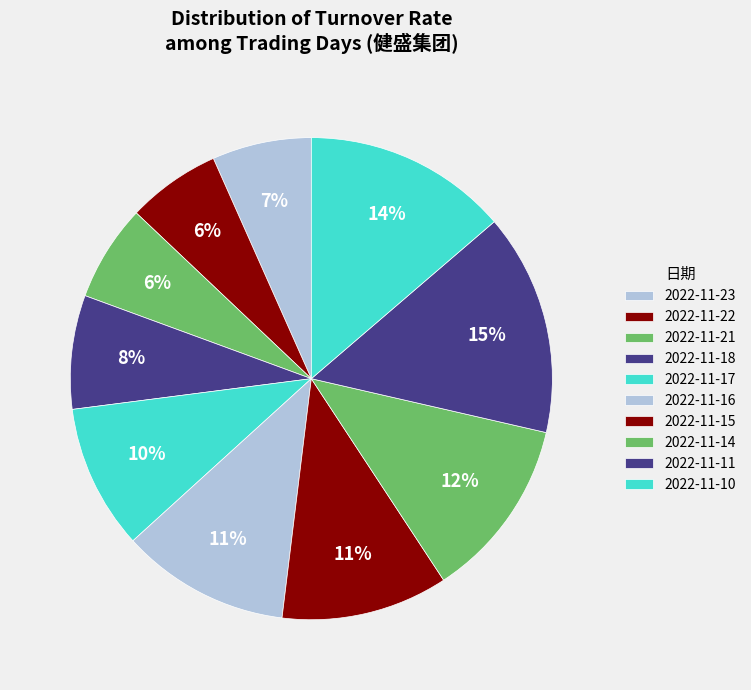

Combined, what portion of the pie is 2022-11-16 and 2022-11-15?

22.5%